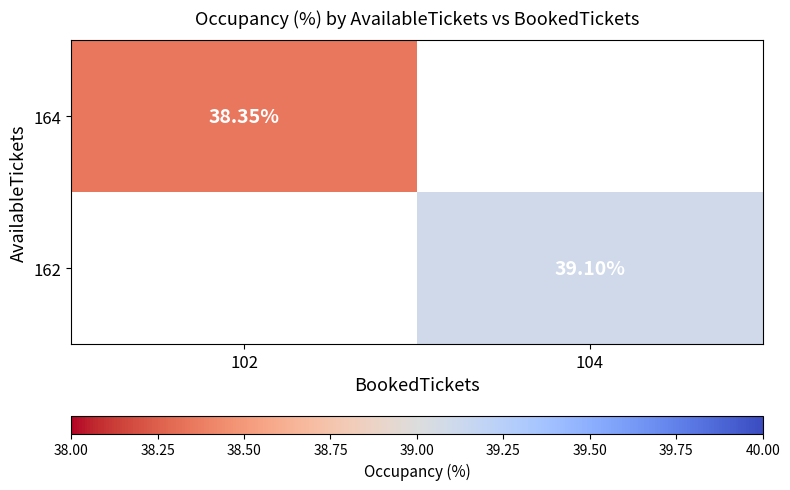

The value of 162 at 104 is 54.0. True or false?

False